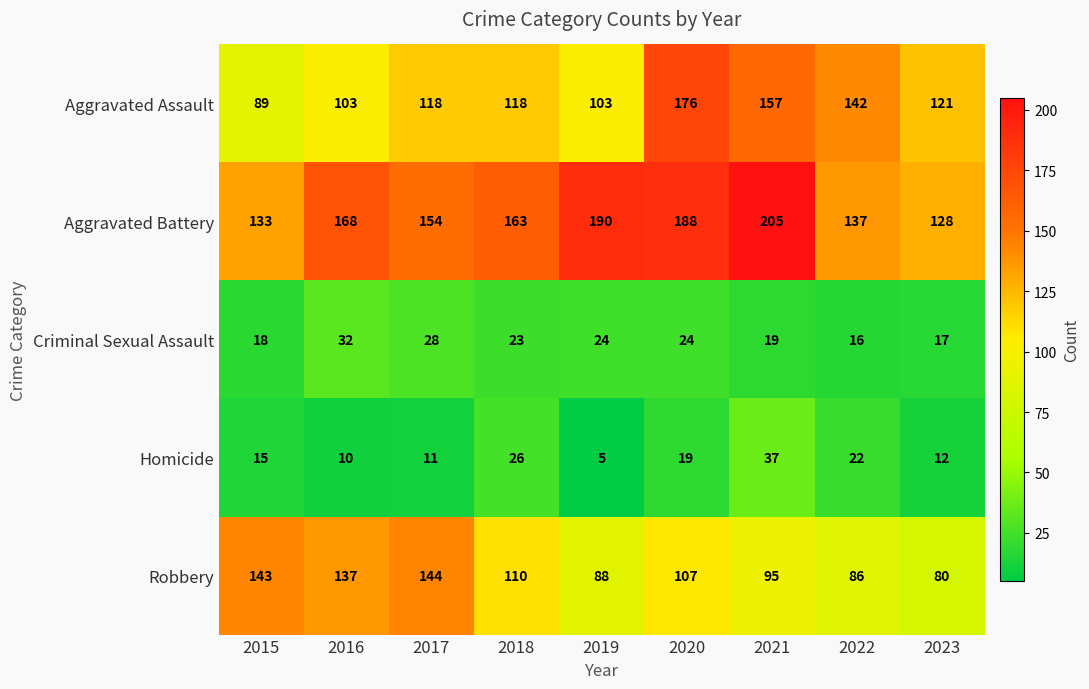

At which label is Homicide closest to 21?

2022